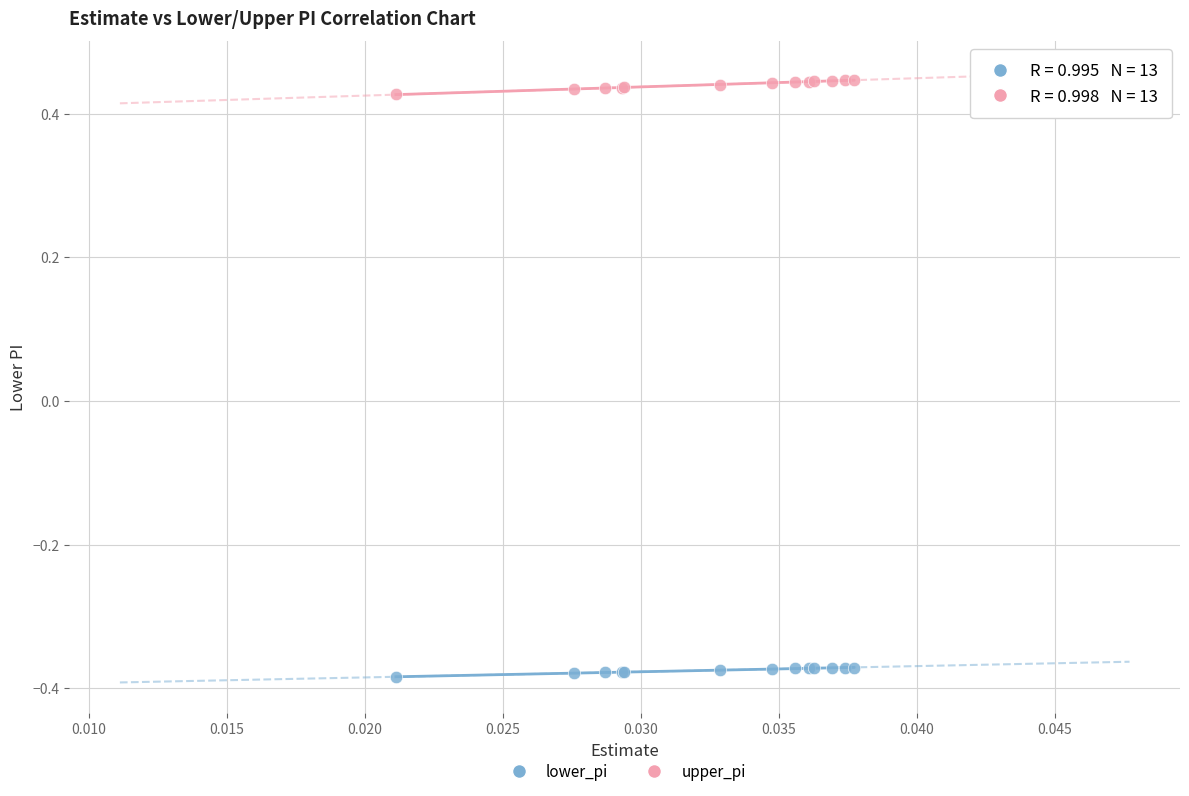

Which series reaches the minimum Y coordinate?

lower_pi